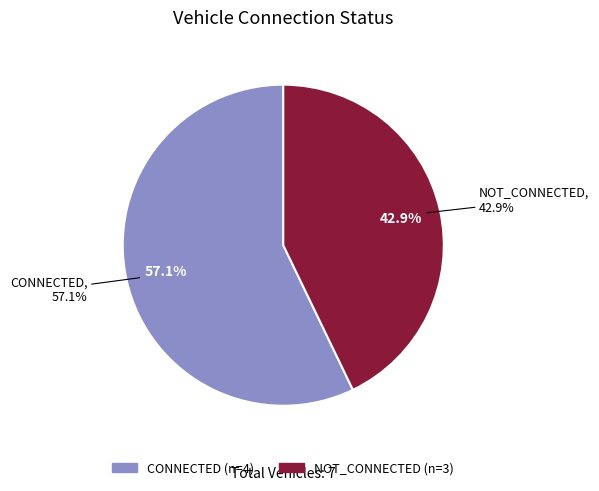

Which has a higher value, CONNECTED or NOT_CONNECTED?

CONNECTED